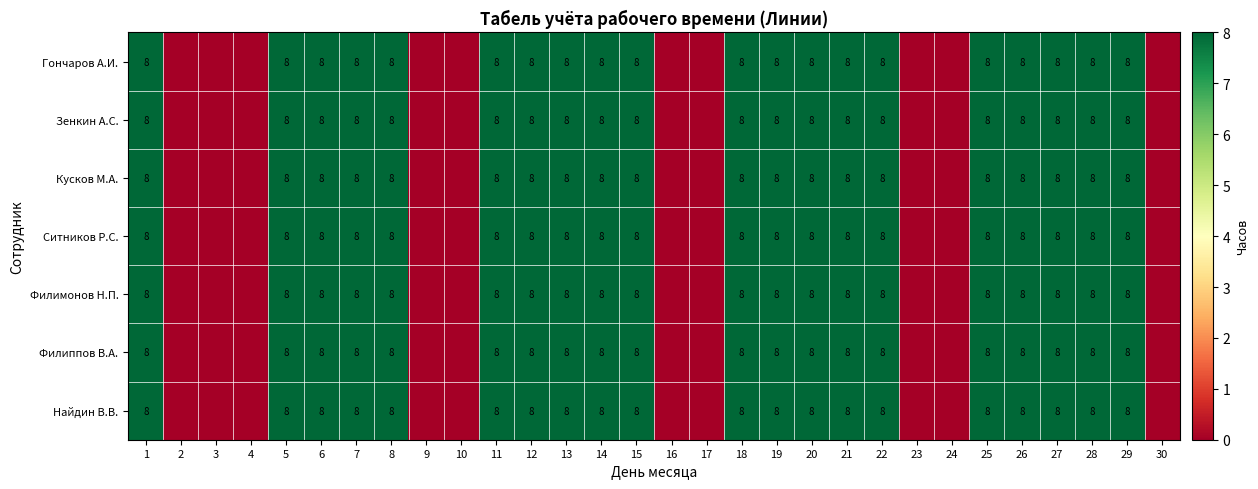

What is the total value across all series at 19?

56